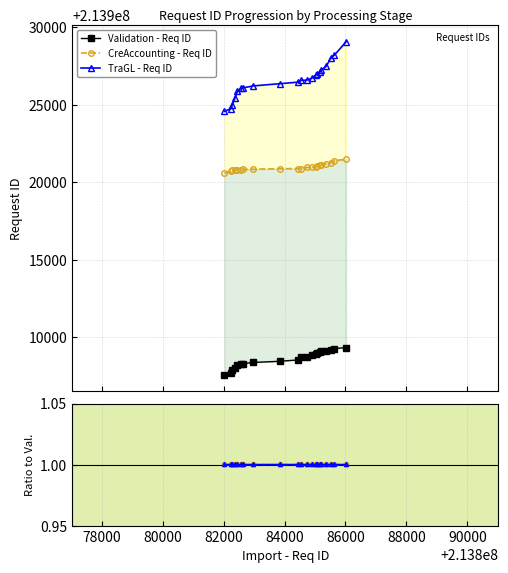

True or false: TraGL - Req ID has more than 0 interior local peaks.

False